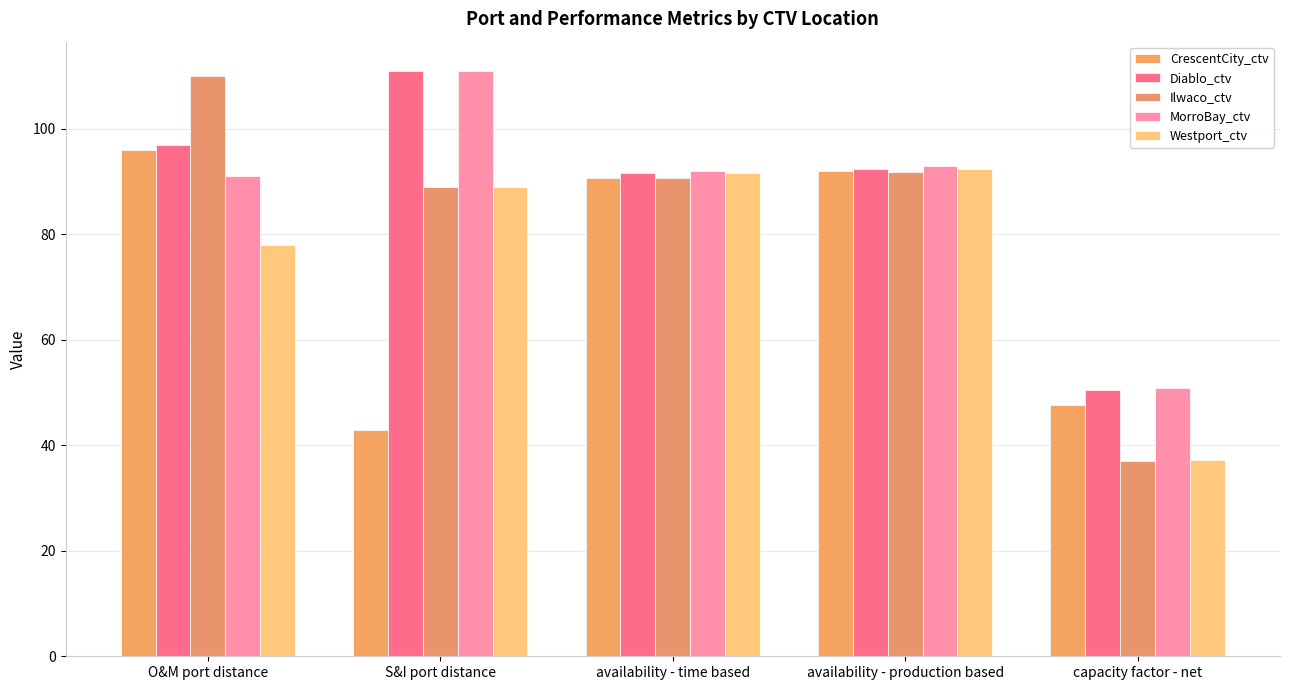

The Westport_ctv series shows 37.2 at capacity factor - net. True or false?

True